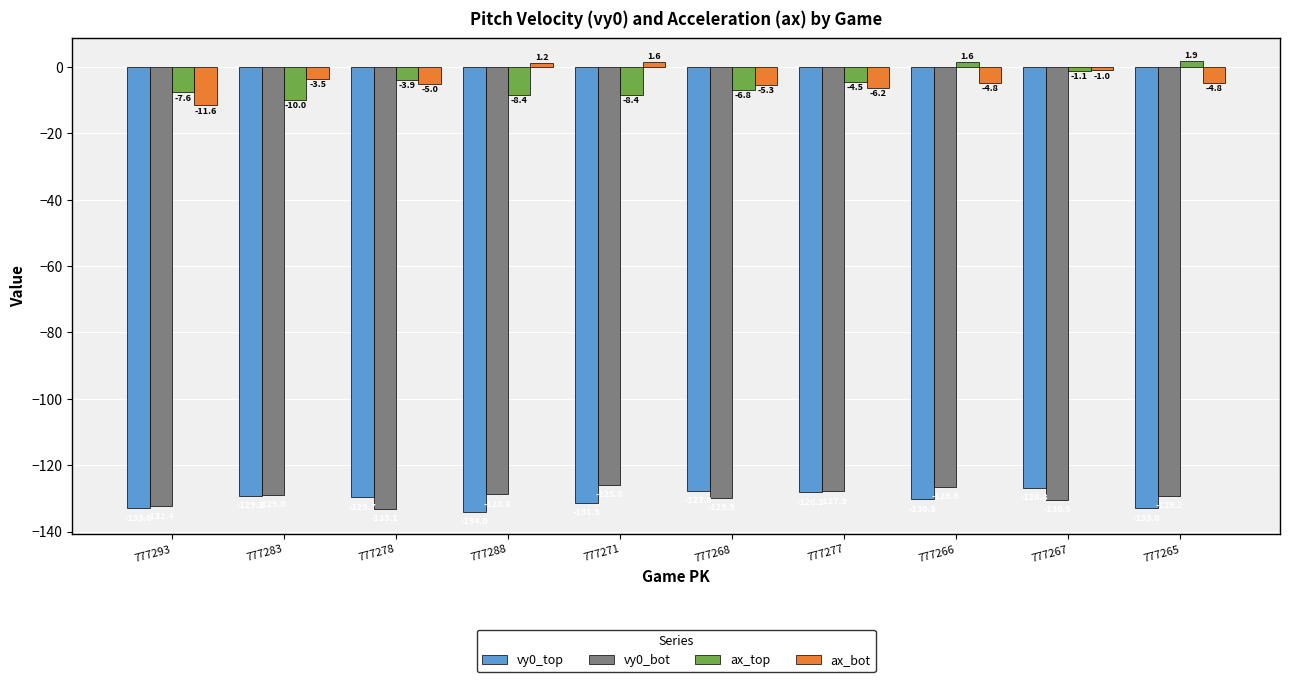

What is the value of the vy0_bot bar at the 9th from the left?

-130.5